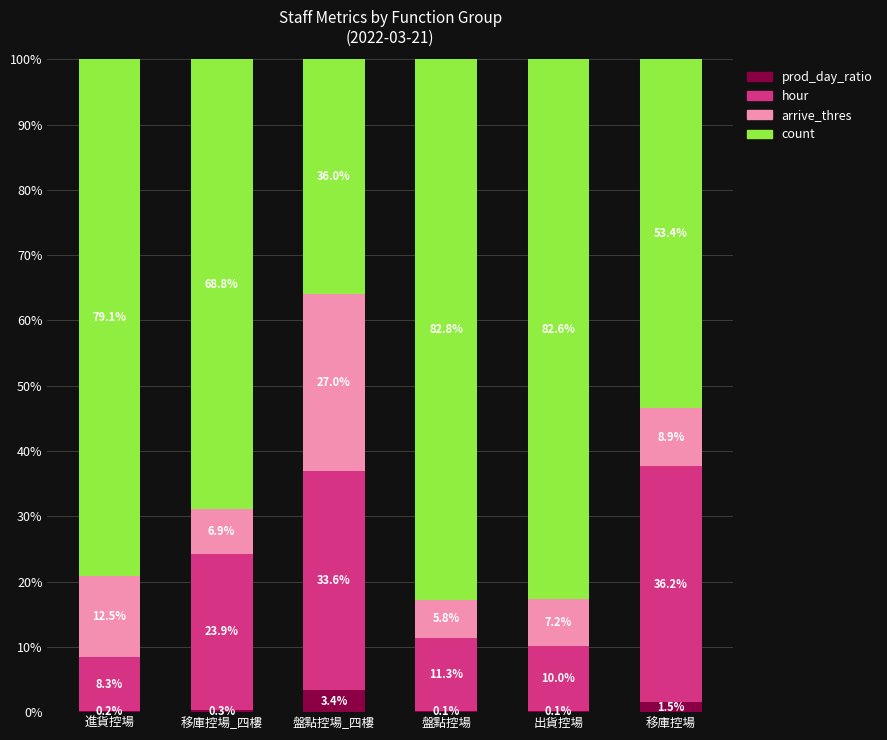

How many categories are shown in the chart?

6